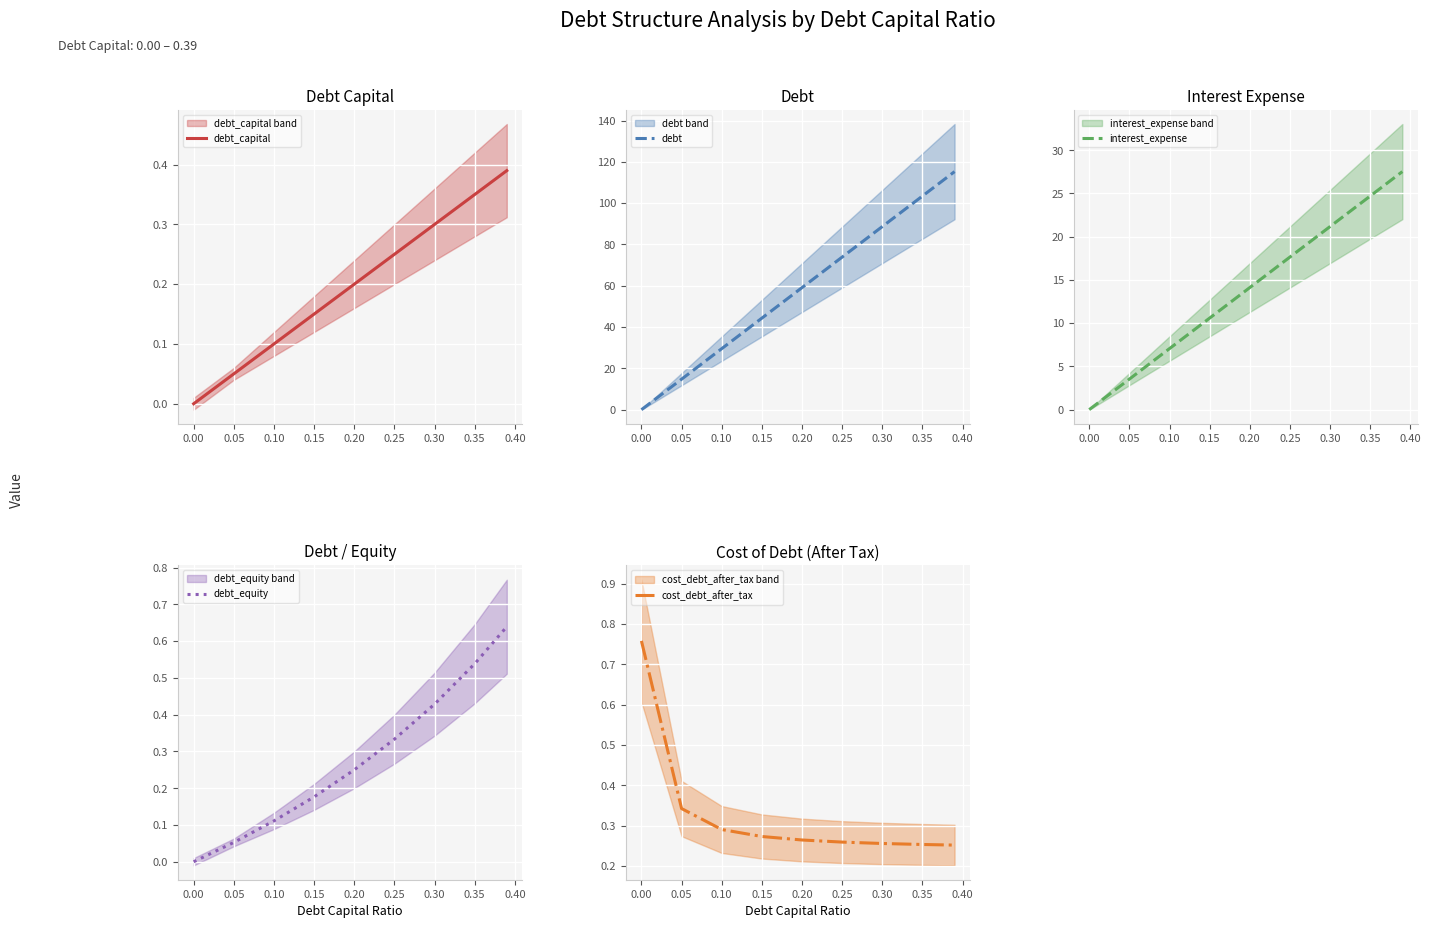

The debt_capital series shows 0.1 at 0.25. True or false?

False